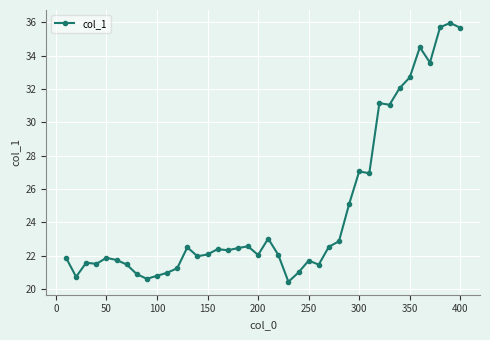

True or false: the data has more than 0 interior local peaks.

True